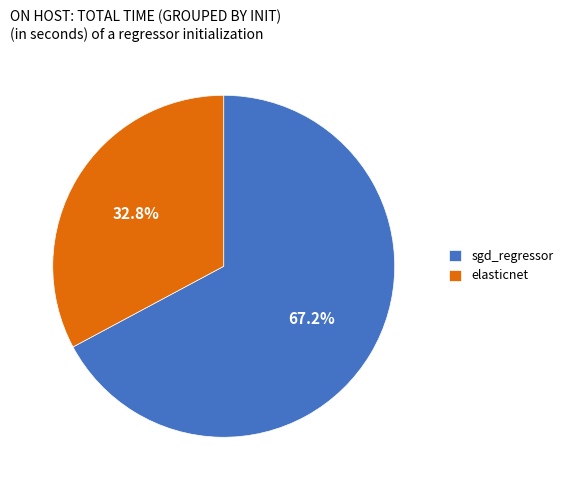

Between sgd_regressor and elasticnet, which is larger?

sgd_regressor